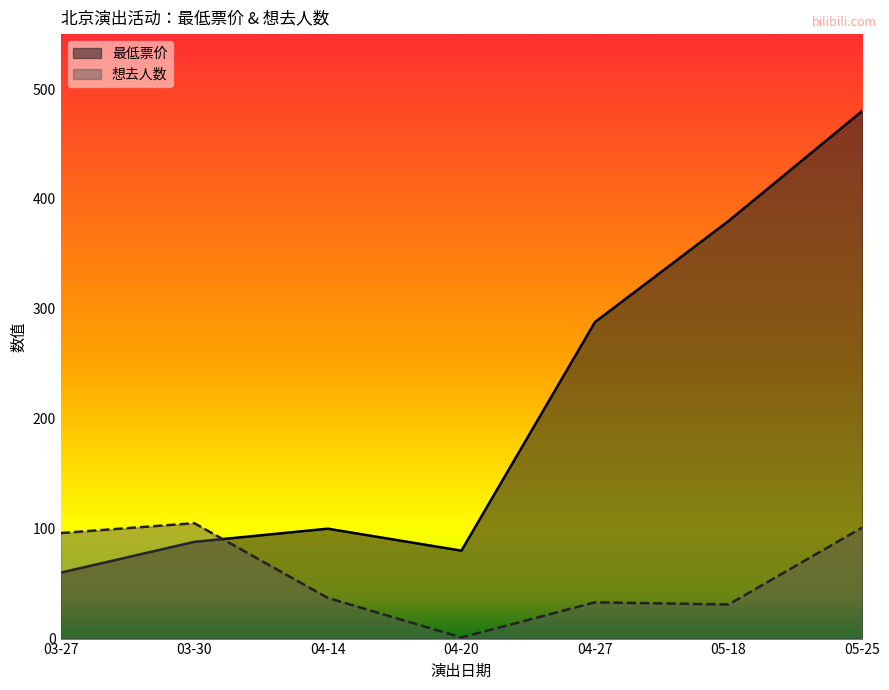

At which category does 最低票价 reach its first local peak?

04-14